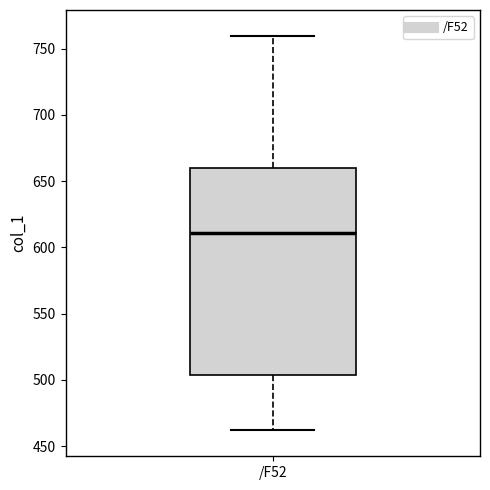

Transcribe this box plot: give where the median line is, the range the box spans, and where the two whiskers end, as read against the y-axis. The values are not printed on the chart, so give them approximately, as read against the axis.

median 610, box 505 to 660, whiskers 460 to 760